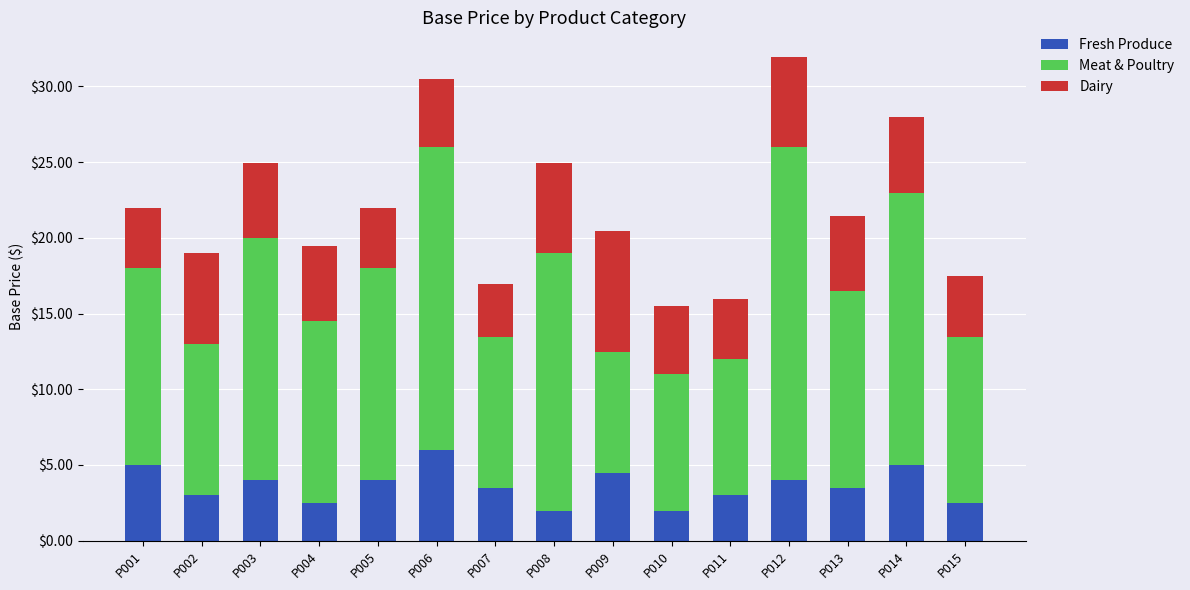

What is the difference between the maximum and second lowest values in the Fresh Produce series?

4.0